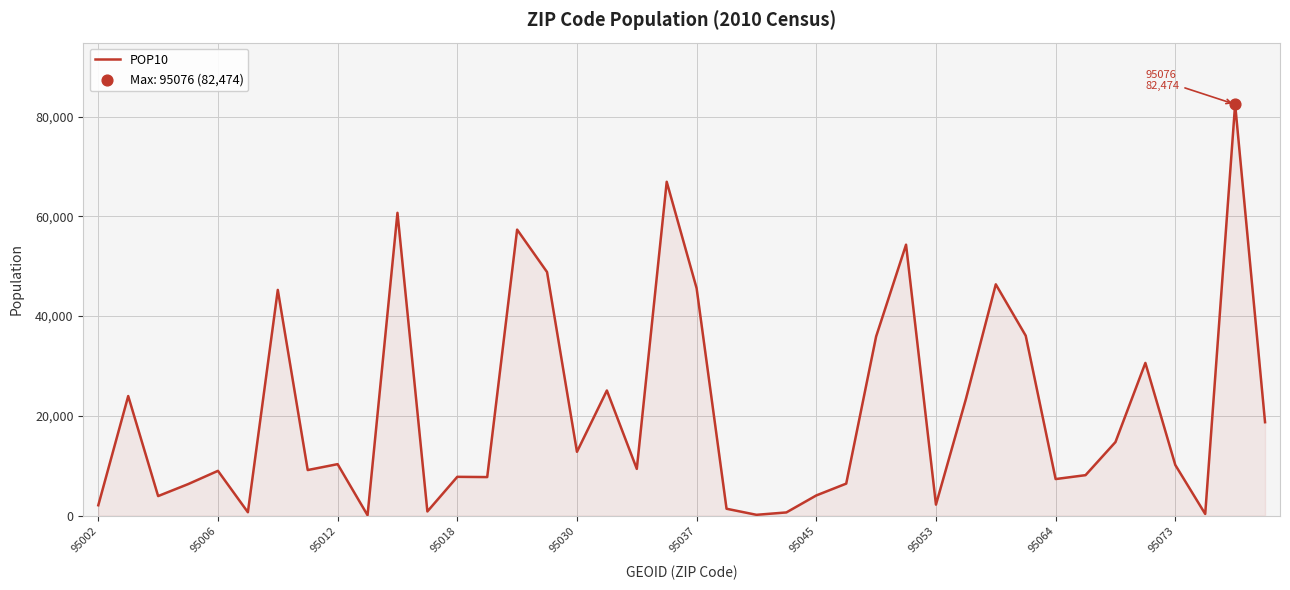

What is the maximum value shown in the chart?

82474